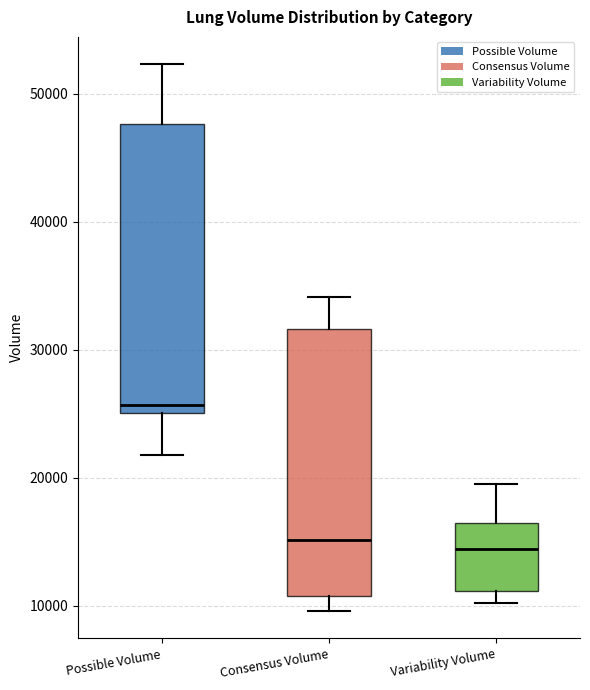

Which box has the highest median line?

Possible Volume